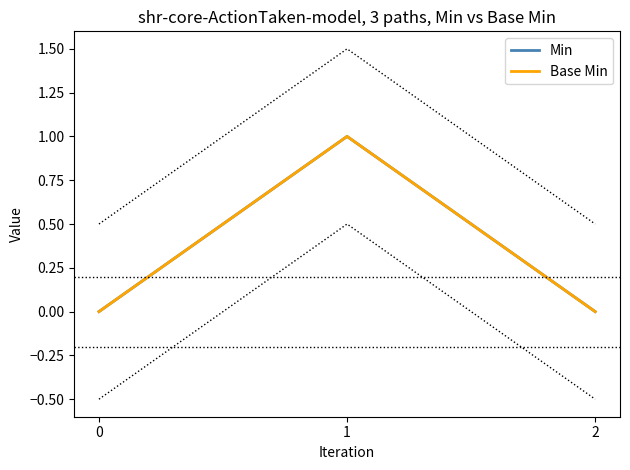

How many values in the Base Min series exceed 0?

1